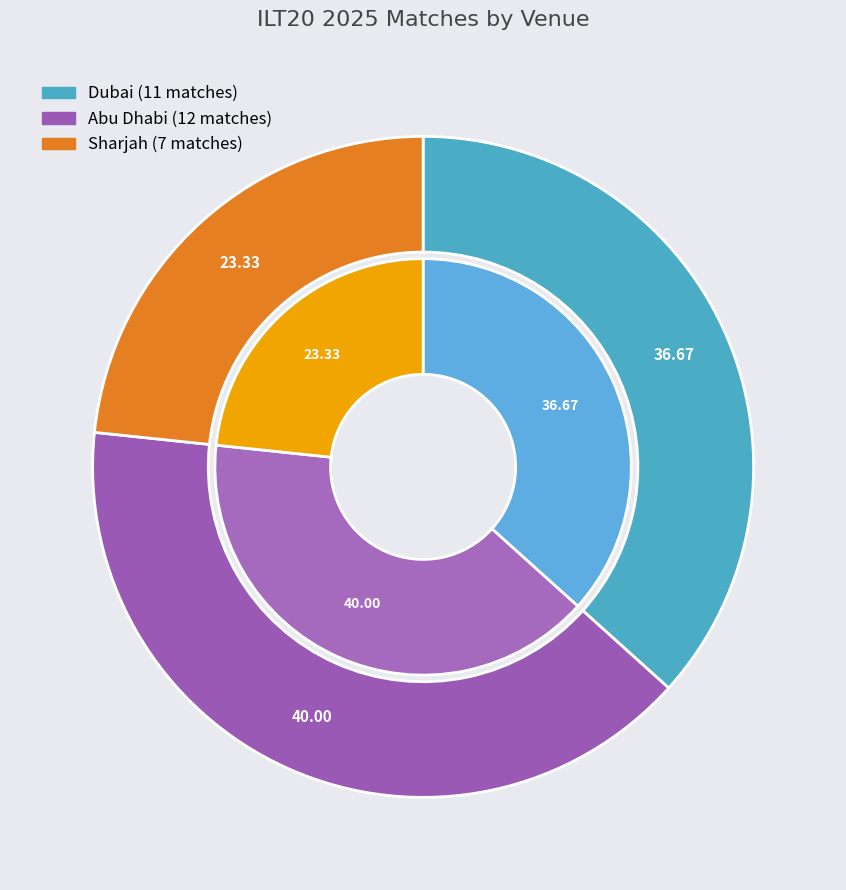

Is there a majority slice in this chart?

No